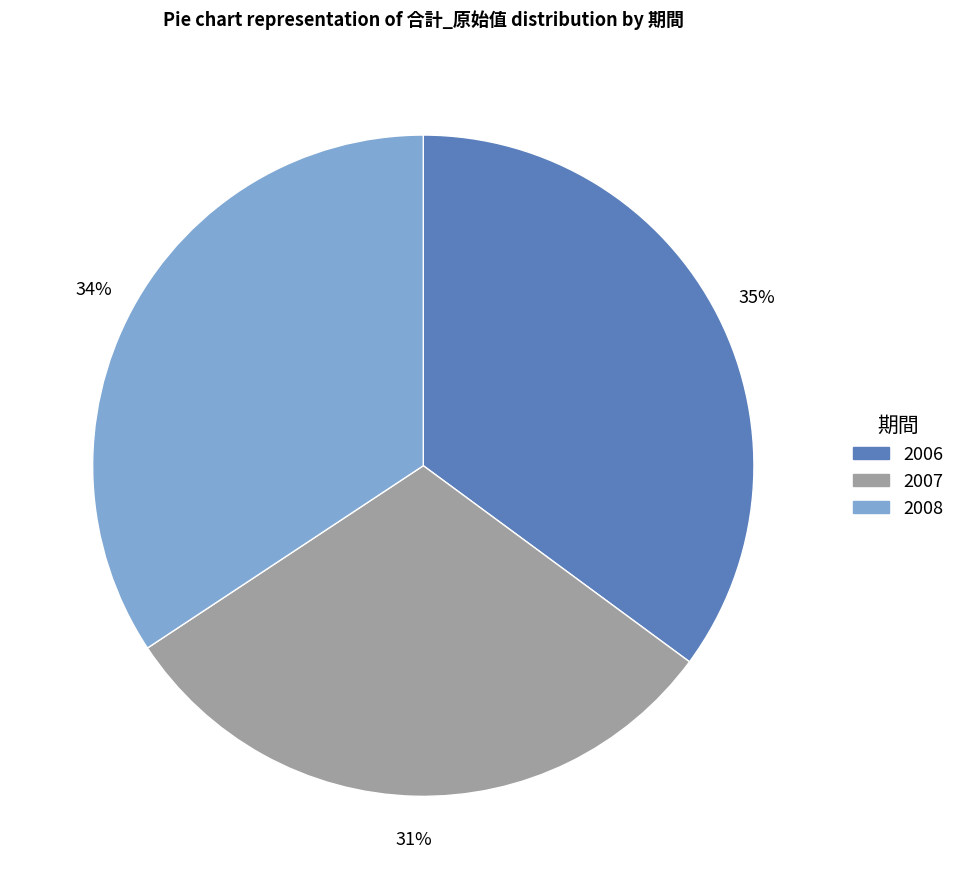

Does any single category account for the majority?

No